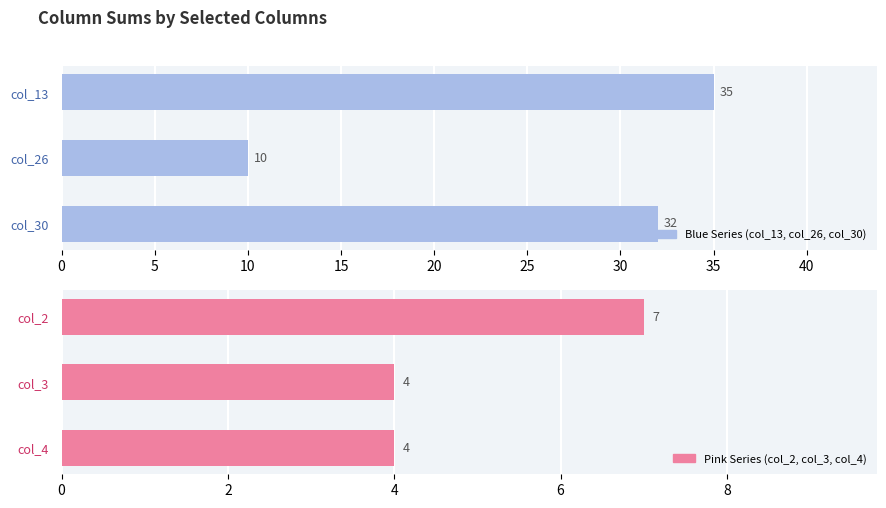

Count the number of categories in the chart.

3